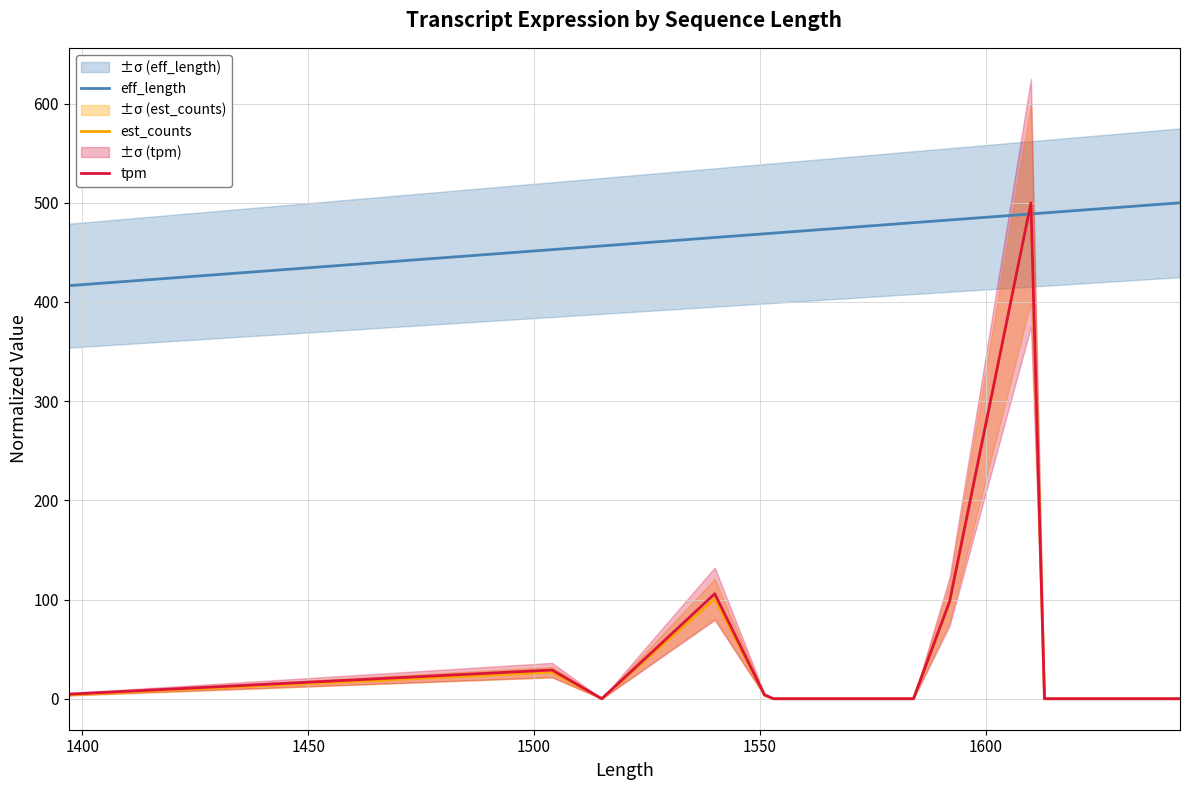

True or false: eff_length has more than 1 points higher than both neighbors.

False